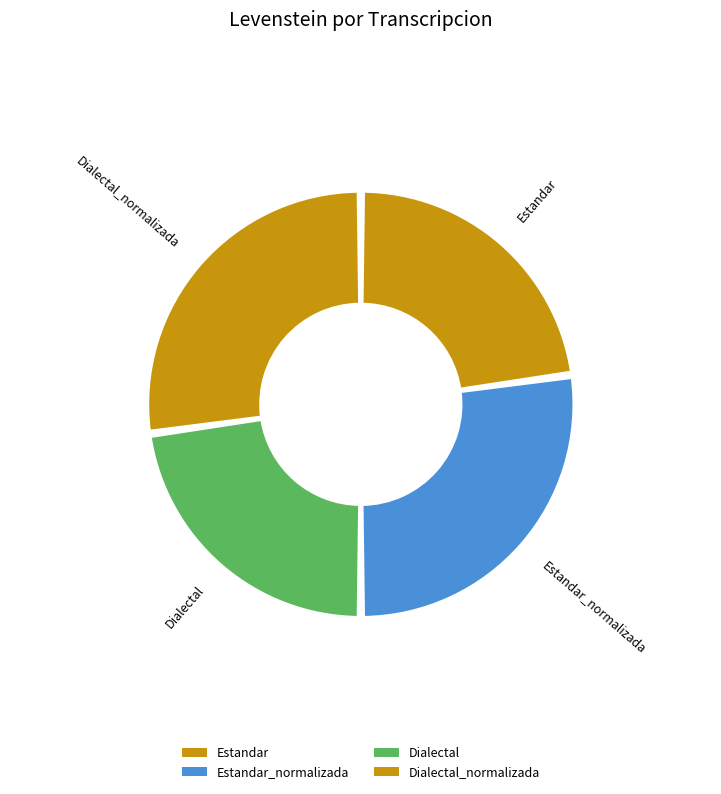

Approximately how many times larger is the value at Estandar compared to Dialectal?

1.0